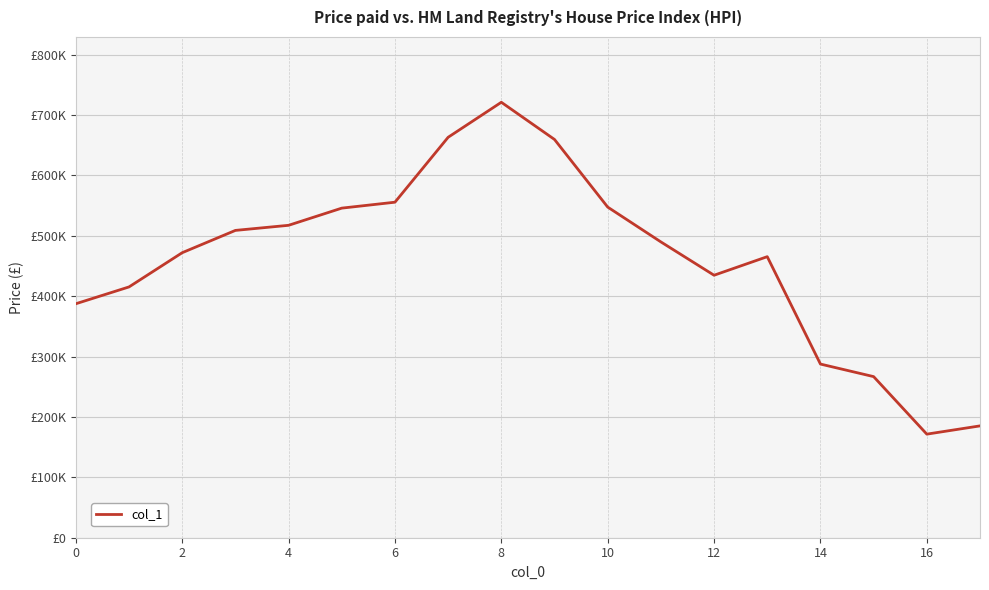

What is the value of the 4th point from the left?

508879